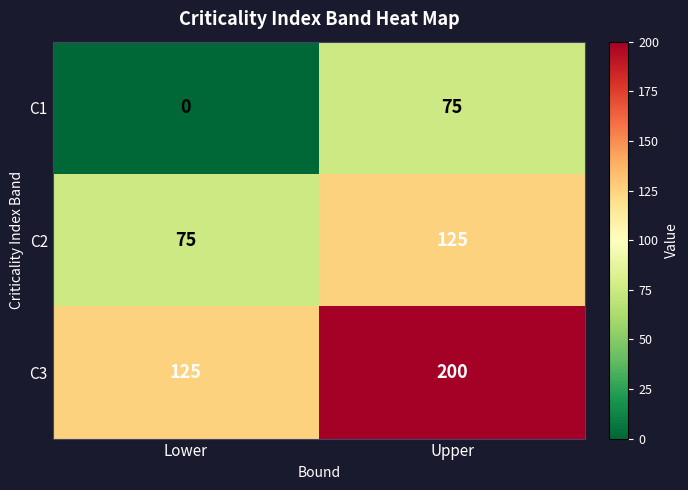

Rank the series by their average value, from highest to lowest.

C3, C2, C1